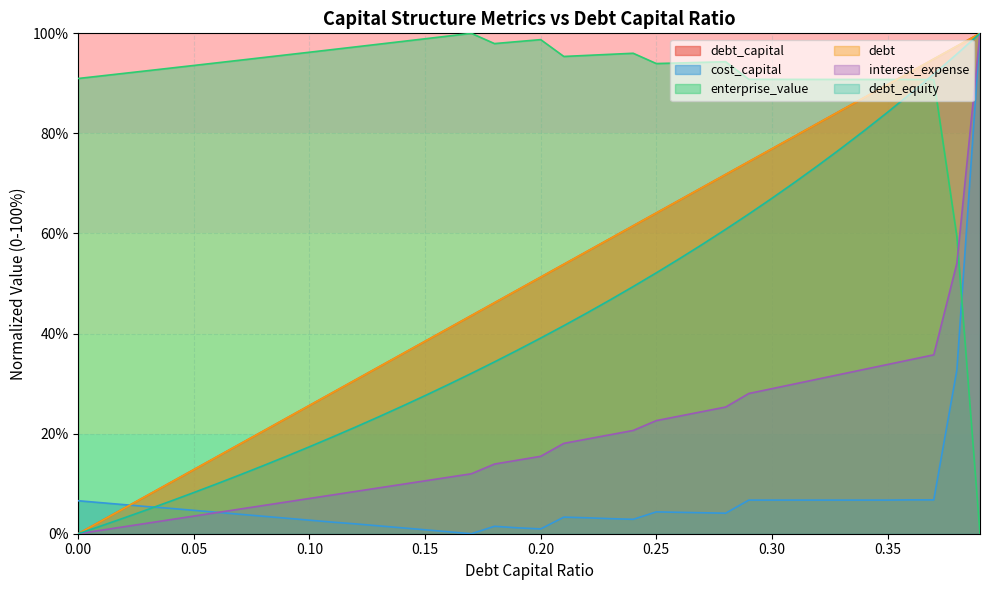

Reading left to right, transcribe all the data shown in this chart.

debt_capital: 0.0	2.6	5.1	7.7	10.3	12.8	15.4	17.9	20.5	23.1	25.6	28.2	30.8	33.3	35.9	38.5	41.0	43.6	46.2	48.7	51.3	53.8	56.4	59.0	61.5	64.1	66.7	69.2	71.8	74.4	76.9	79.5	82.1	84.6	87.2	89.7	92.3	94.9	97.4	100.0
cost_capital: 6.6	6.2	5.8	5.4	5.1	4.7	4.3	3.9	3.5	3.1	2.7	2.3	2.0	1.6	1.2	0.8	0.4	0.0	1.5	1.2	1.0	3.3	3.2	3.0	2.9	4.4	4.3	4.2	4.1	6.7	6.7	6.7	6.7	6.7	6.7	6.7	6.8	6.8	32.7	100.0
enterprise_value: 91.0	91.5	92.0	92.5	93.1	93.6	94.1	94.6	95.2	95.7	96.2	96.8	97.3	97.8	98.4	98.9	99.5	100.0	98.0	98.3	98.7	95.4	95.6	95.8	96.0	94.0	94.1	94.2	94.3	90.8	90.8	90.8	90.8	90.8	90.8	90.8	90.8	90.8	59.4	0.0
debt: 0.0	2.6	5.1	7.7	10.3	12.8	15.4	17.9	20.5	23.1	25.6	28.2	30.8	33.3	35.9	38.5	41.0	43.6	46.2	48.7	51.3	53.8	56.4	59.0	61.5	64.1	66.7	69.2	71.8	74.4	76.9	79.5	82.1	84.6	87.2	89.7	92.3	94.9	97.4	100.0
interest_expense: 0.0	0.7	1.4	2.1	2.8	3.5	4.2	4.9	5.6	6.3	7.0	7.8	8.5	9.2	9.9	10.6	11.3	12.0	13.9	14.7	15.5	18.1	18.9	19.8	20.6	22.6	23.5	24.4	25.3	28.0	29.0	30.0	30.9	31.9	32.9	33.8	34.8	35.8	54.1	100.0
debt_equity: 0.0	1.6	3.2	4.8	6.5	8.2	10.0	11.8	13.6	15.5	17.4	19.3	21.3	23.4	25.5	27.6	29.8	32.0	34.3	36.7	39.1	41.6	44.1	46.7	49.4	52.1	55.0	57.9	60.8	63.9	67.0	70.3	73.6	77.0	80.6	84.2	88.0	91.9	95.9	100.0